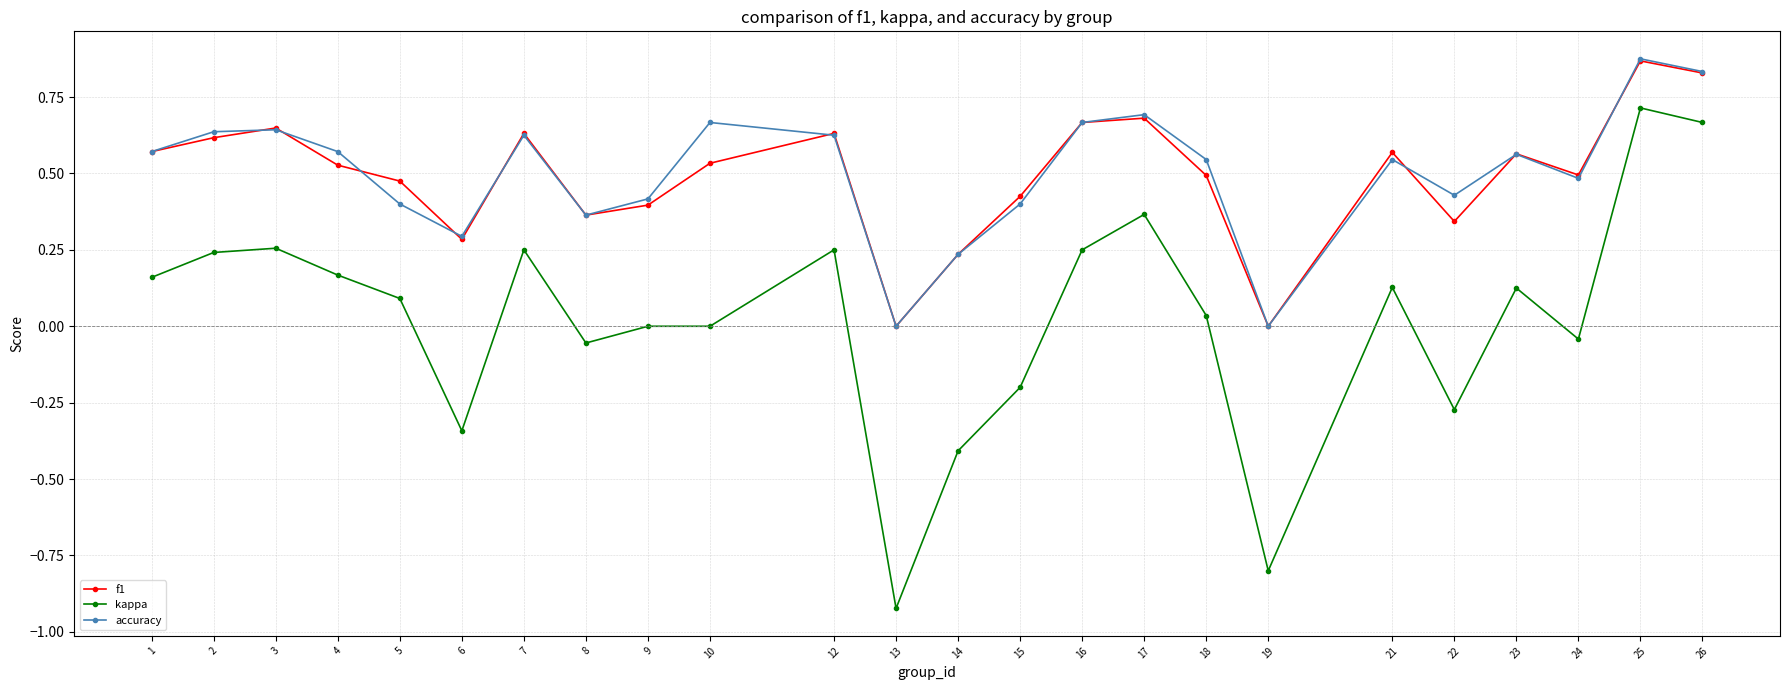

In f1, how many points are higher than both neighbors (excluding endpoints)?

7